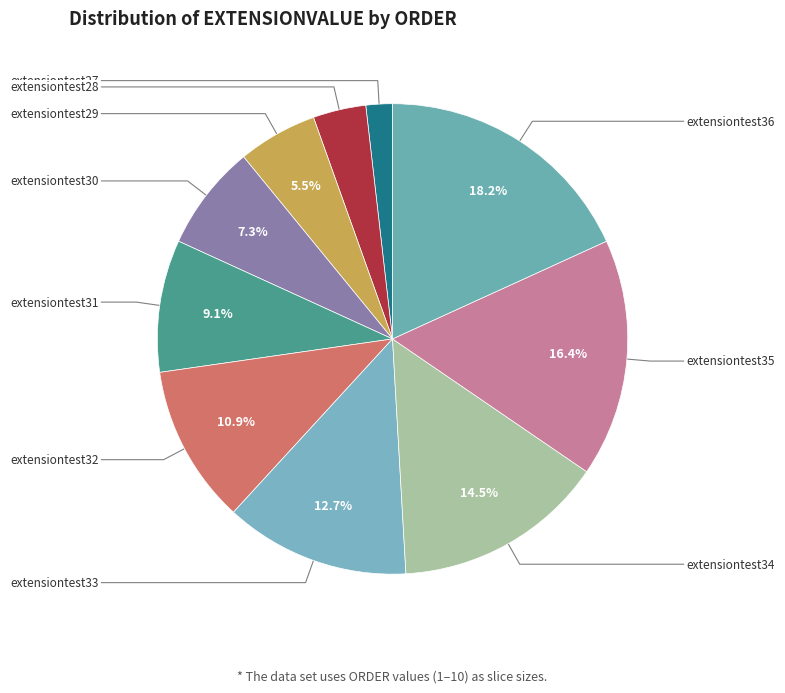

How many segments does this pie chart have?

10